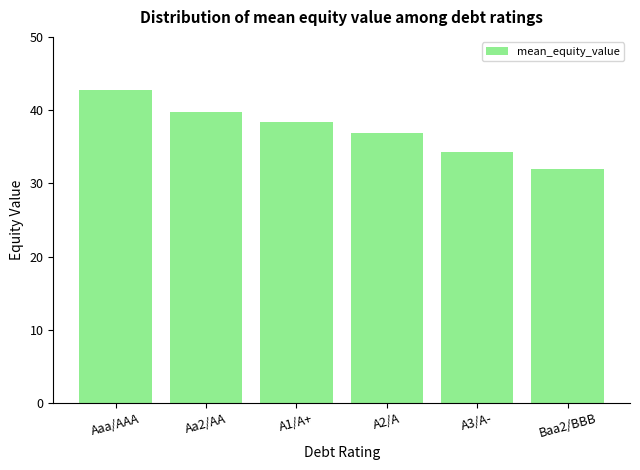

What is the change in value from Aaa/AAA to A3/A-?

-8.4